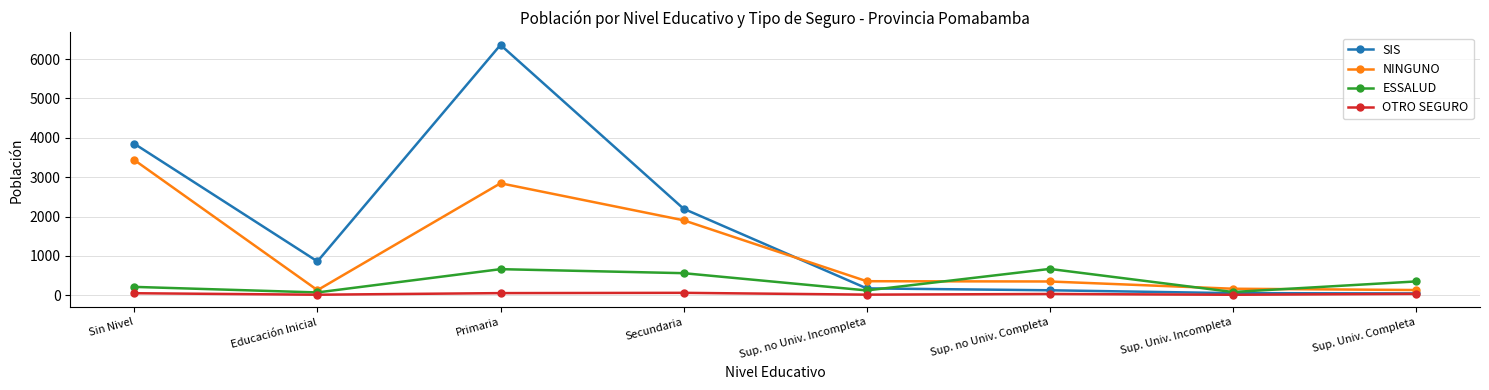

Rank the series by their average value, from lowest to highest.

OTRO SEGURO, ESSALUD, NINGUNO, SIS